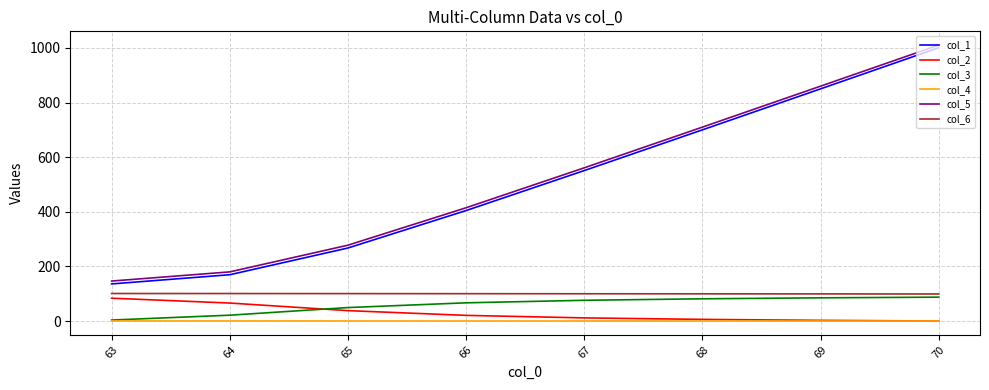

What is the difference between the col_6 values at 64 and 69?

1.3